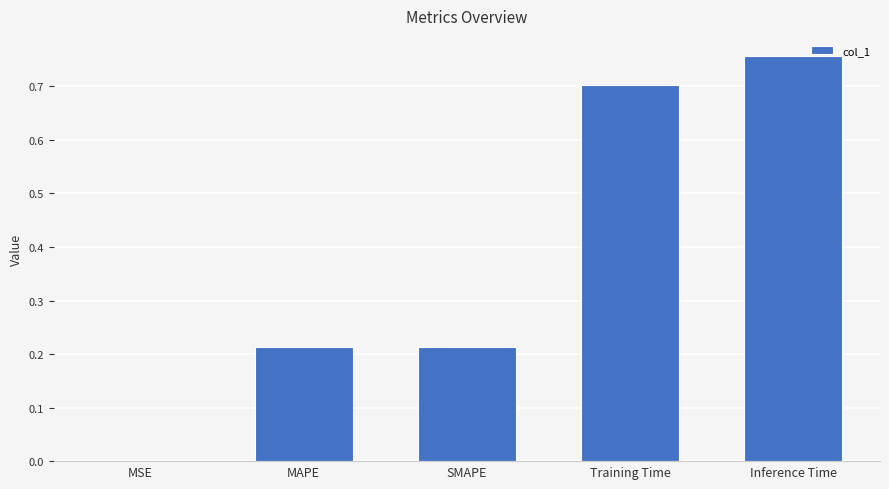

What is the sum of all values?

1.9